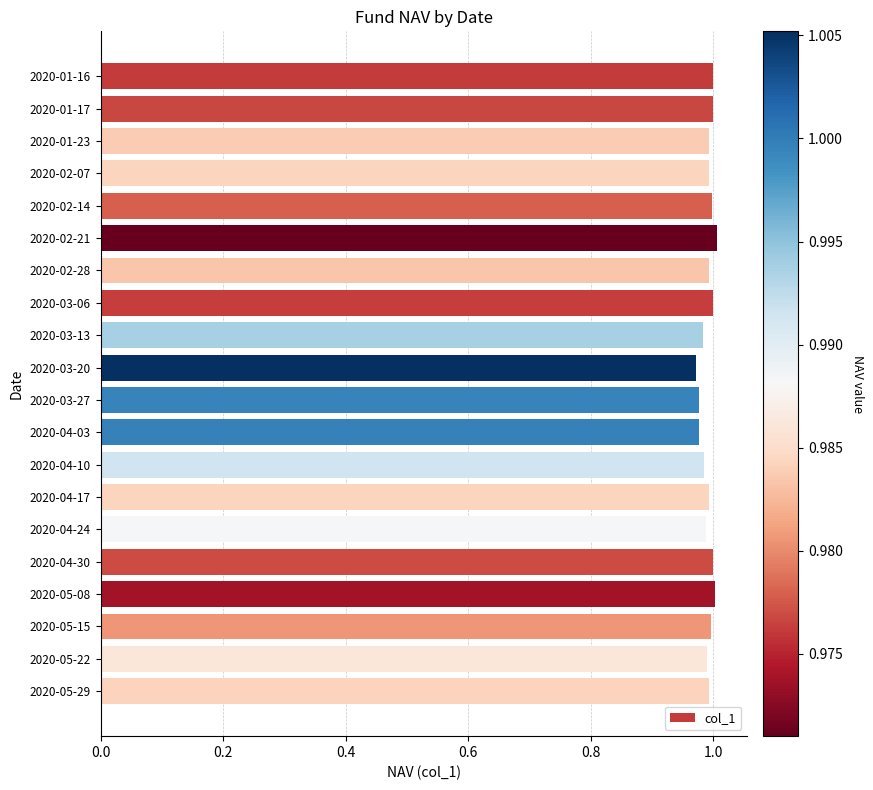

Are the bars grouped side by side (vs. stacked)?

No